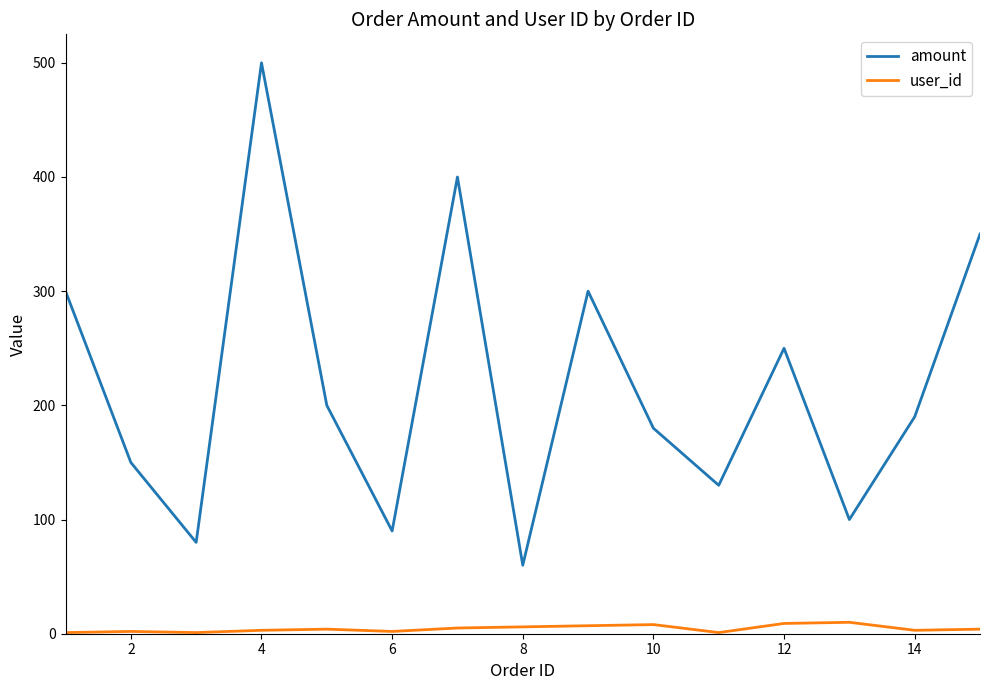

What is the greatest value displayed?

500.0